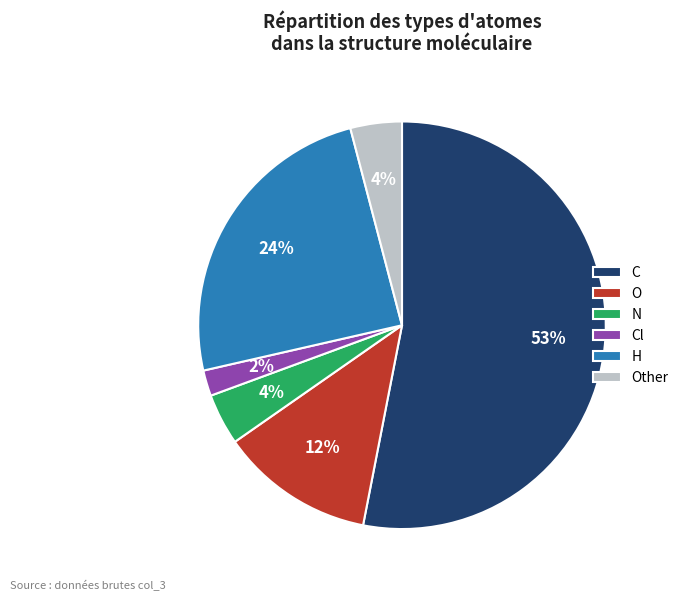

How many slices are in this pie chart?

6